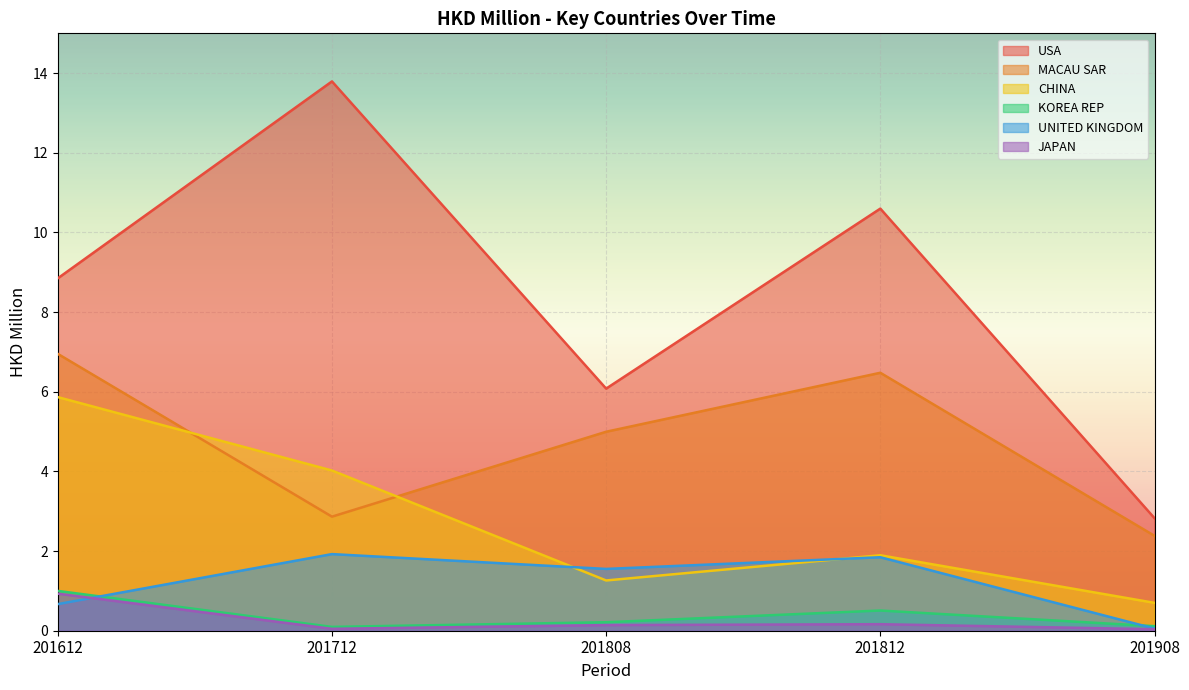

At which label is KOREA REP closest to 0?

201712